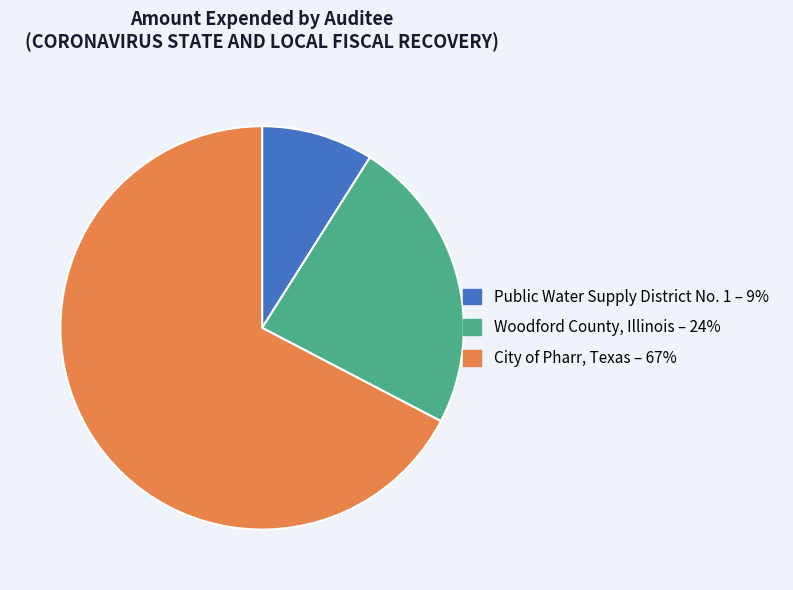

Rank the categories by value from highest to lowest.

City of Pharr, Texas, Woodford County, Illinois, Public Water Supply District No. 1